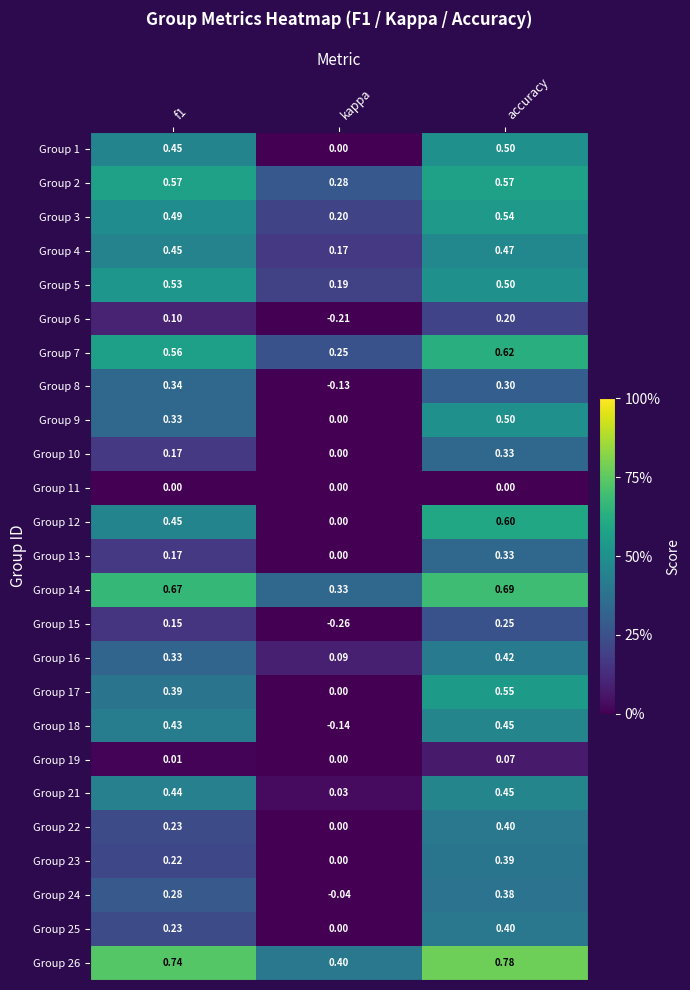

What is the total value across all series at kappa?

1.2